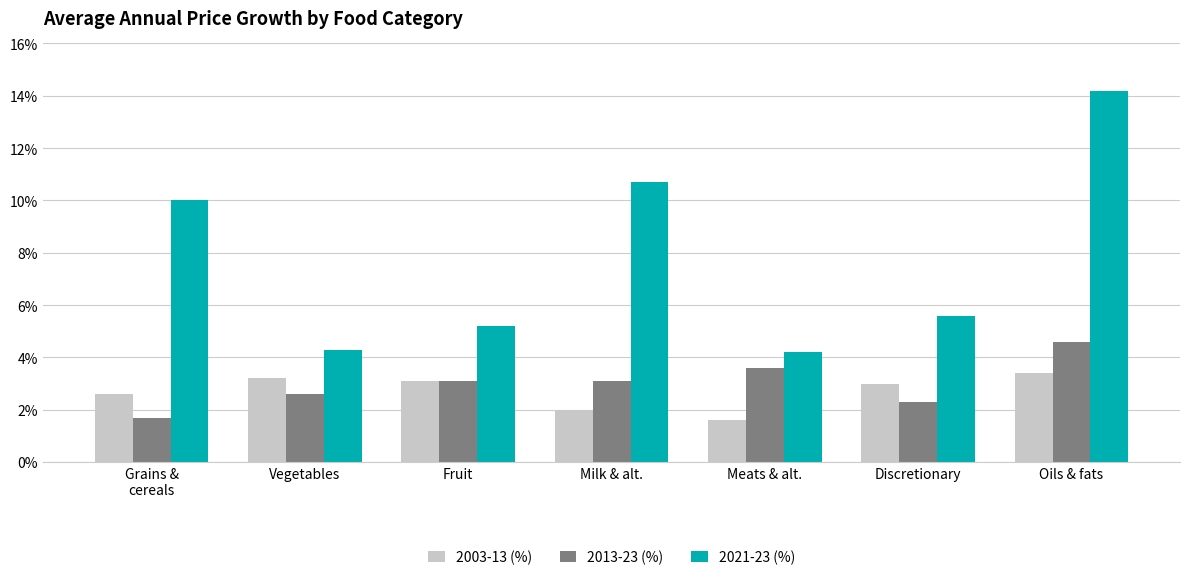

Which series has the largest total across all categories?

2021-23 (%)